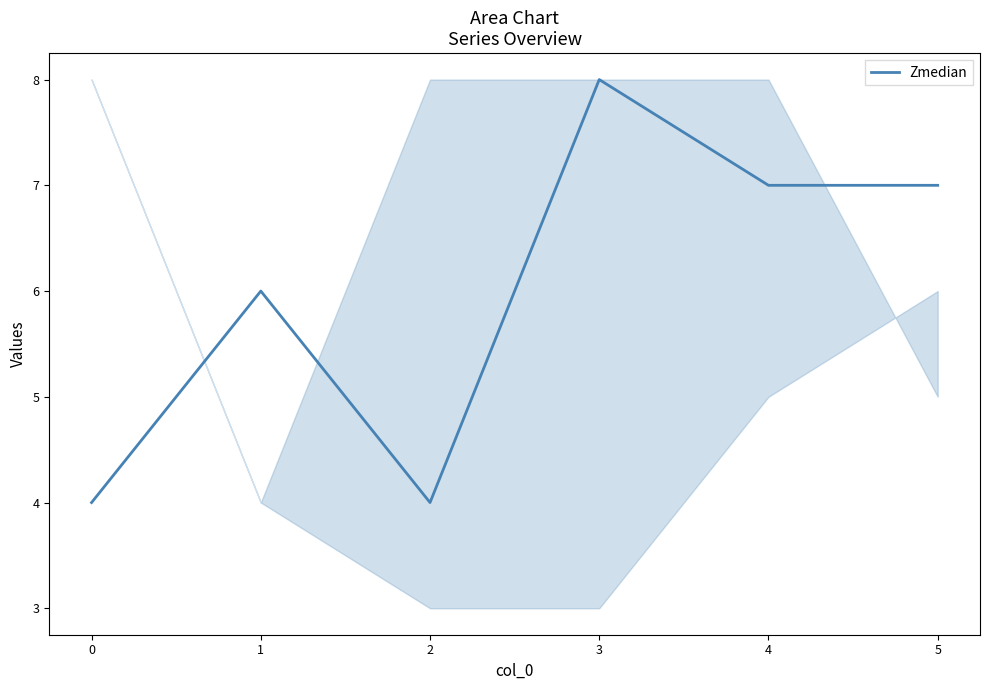

What is the minimum value shown in the chart?

4